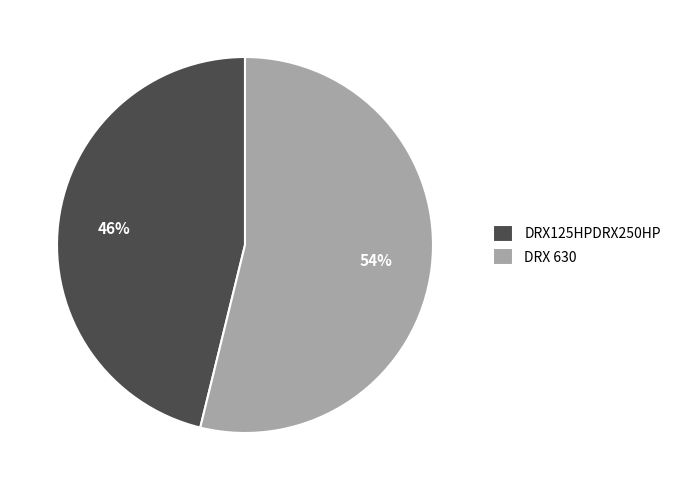

Which category has the biggest portion of the pie?

DRX 630